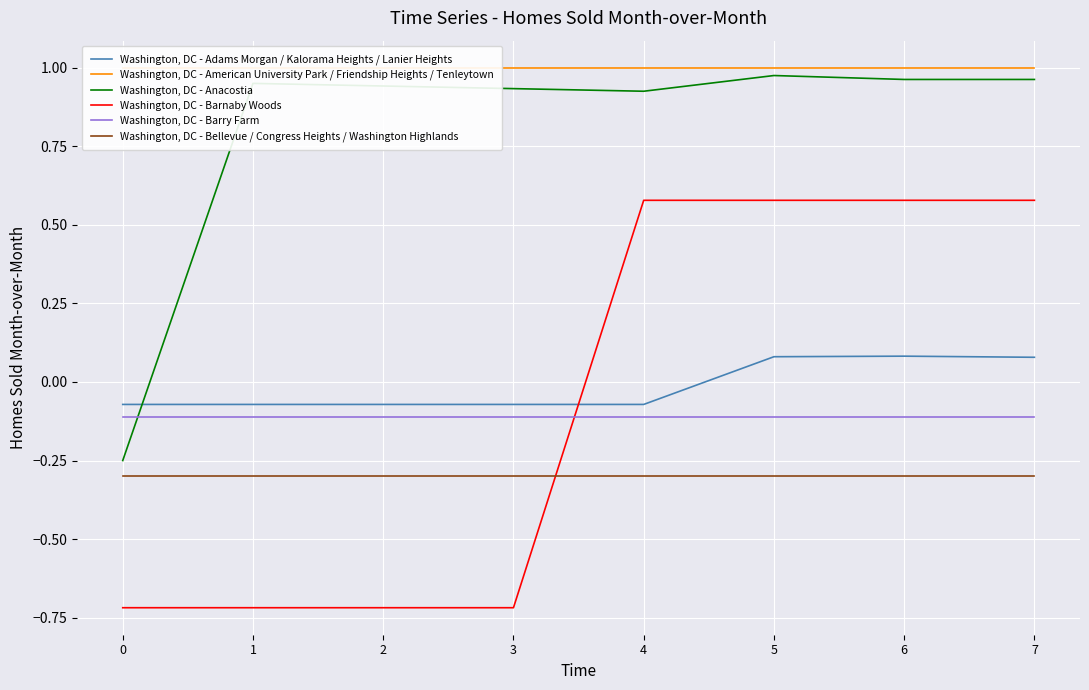

What are all the series names shown in the legend?

Washington, DC - Adams Morgan / Kalorama Heights / Lanier Heights, Washington, DC - American University Park / Friendship Heights / Tenleytown, Washington, DC - Anacostia, Washington, DC - Barnaby Woods, Washington, DC - Barry Farm, Washington, DC - Bellevue / Congress Heights / Washington Highlands